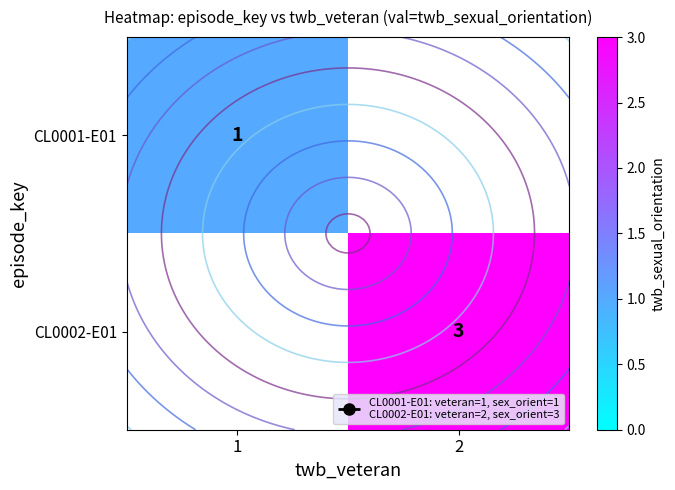

Rank the series at 2 from lowest to highest value.

CL0001-E01, CL0002-E01